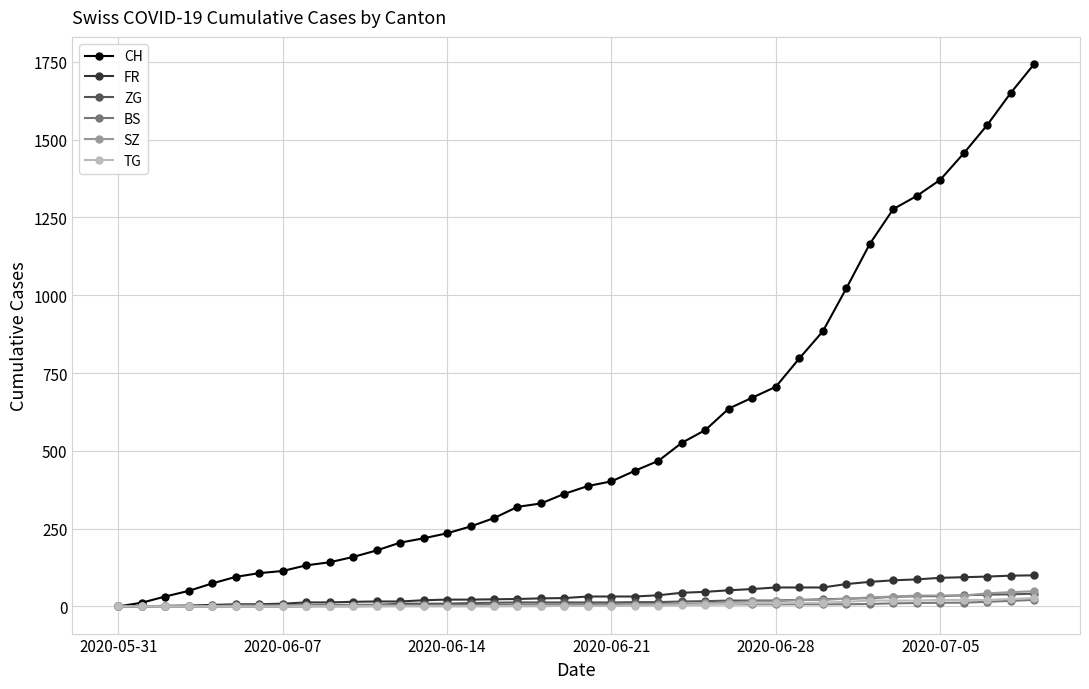

Which series has the widest spread of values?

CH